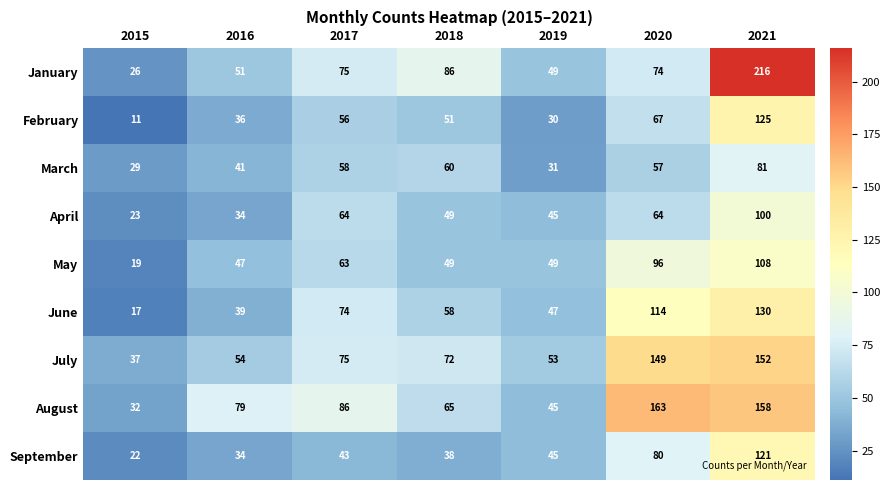

What is the maximum value shown in the chart?

216